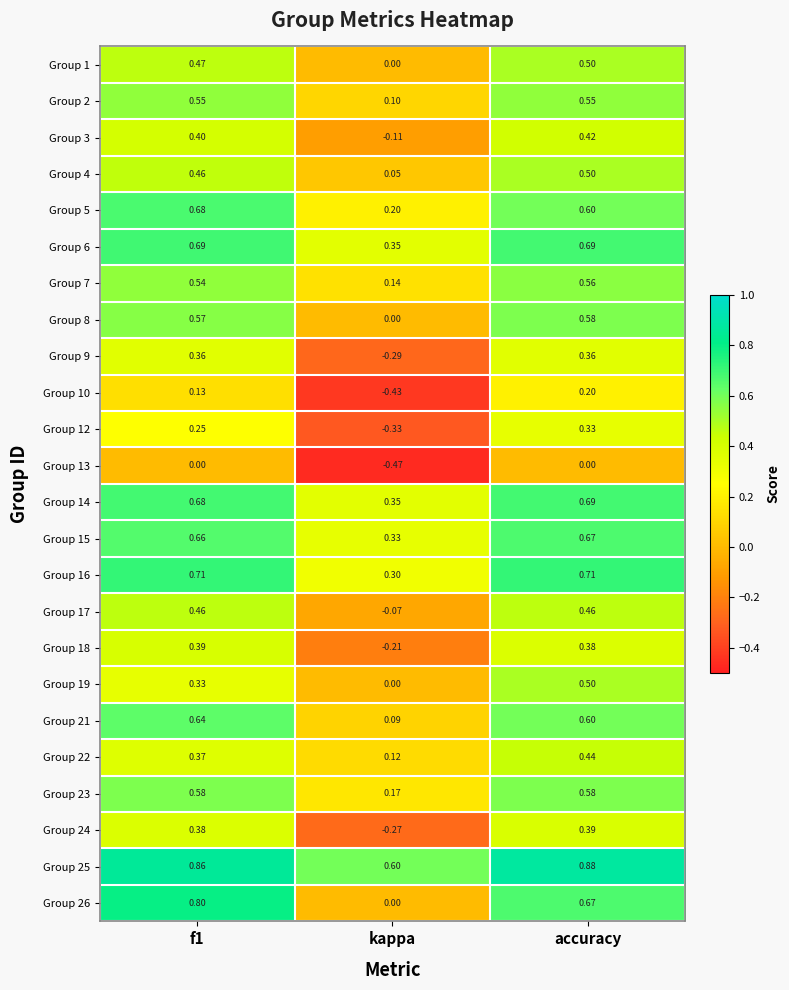

Which category has the highest value in the Group 3 series?

accuracy